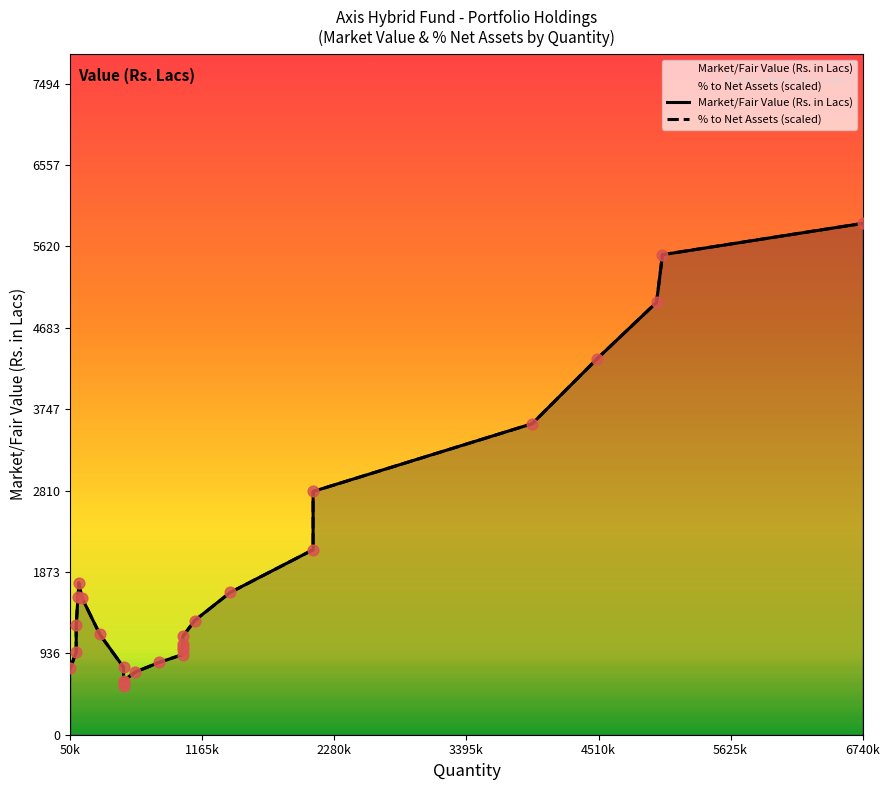

At which category is the sum across all series the highest?

6740k